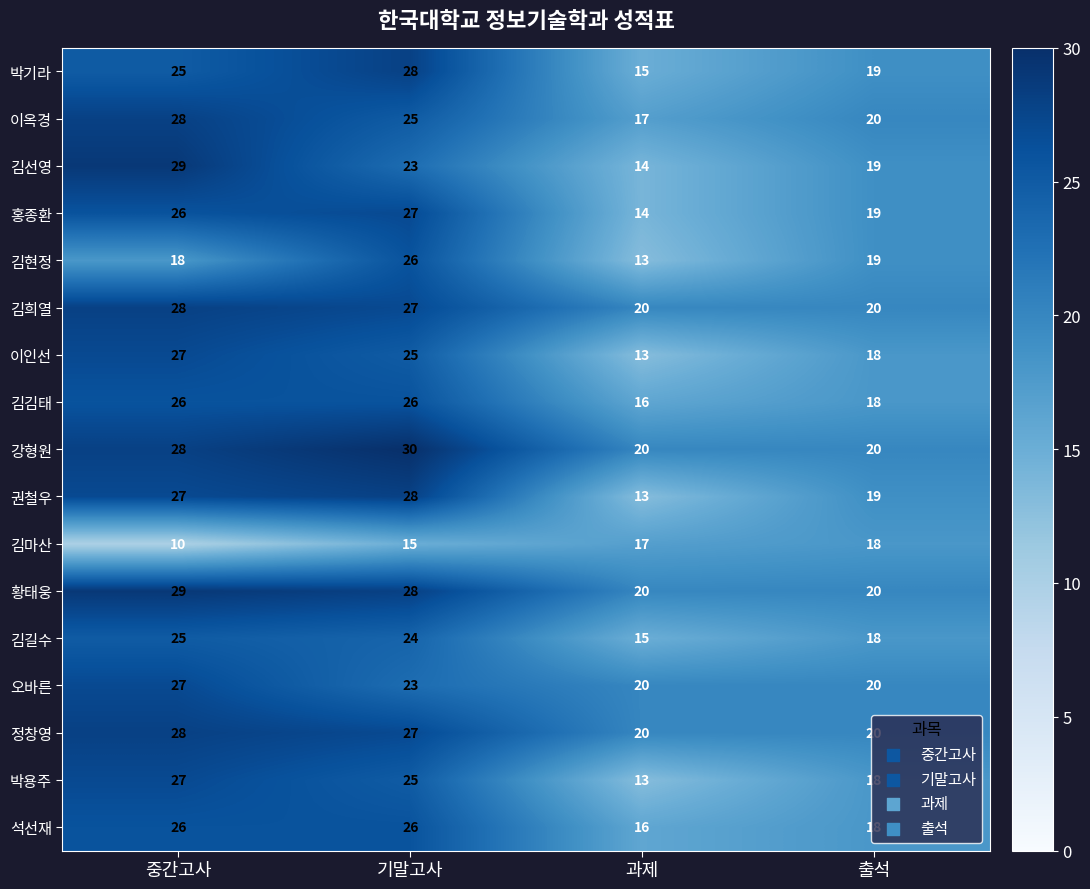

What is the average value of the 김희열 series?

24